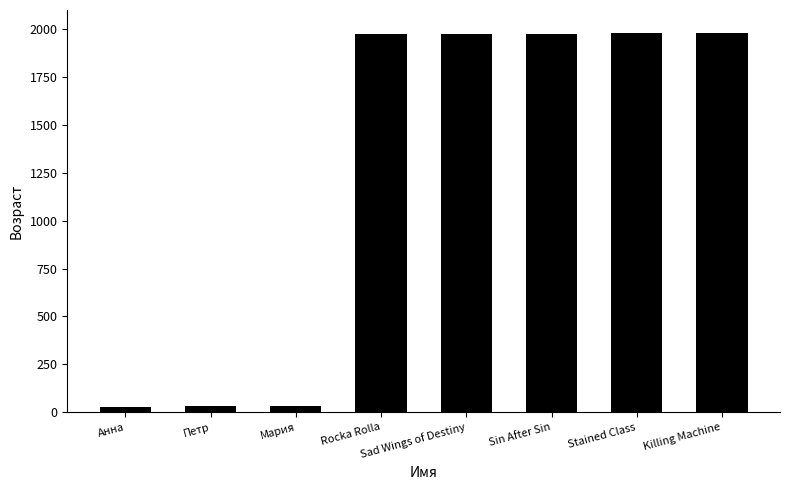

What position from the right is Stained Class?

2